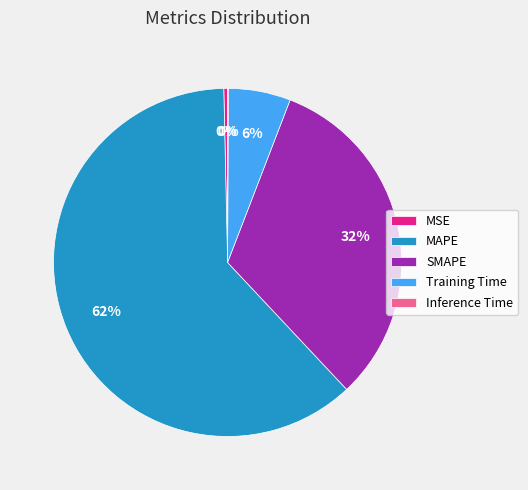

Is there any slice that represents more than half of the pie?

Yes